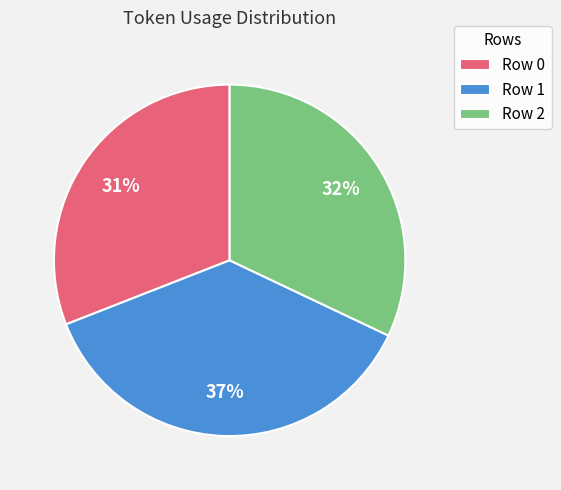

Which slice is the smallest?

Row 0